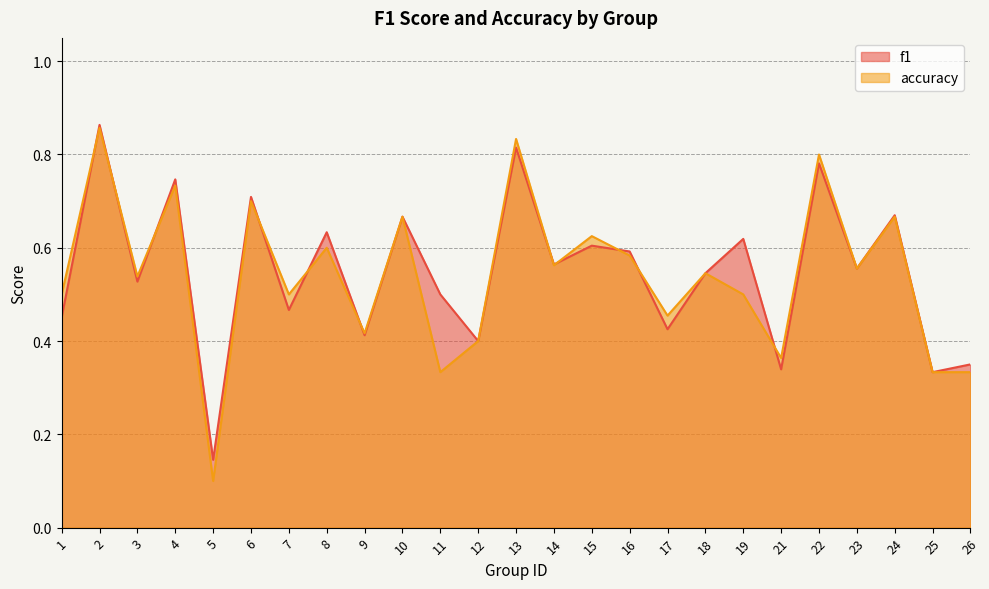

List the labels in order of accuracy value, smallest first.

5, 11, 25, 26, 21, 12, 9, 17, 1, 7, 19, 3, 18, 23, 14, 16, 8, 15, 10, 24, 6, 4, 22, 13, 2